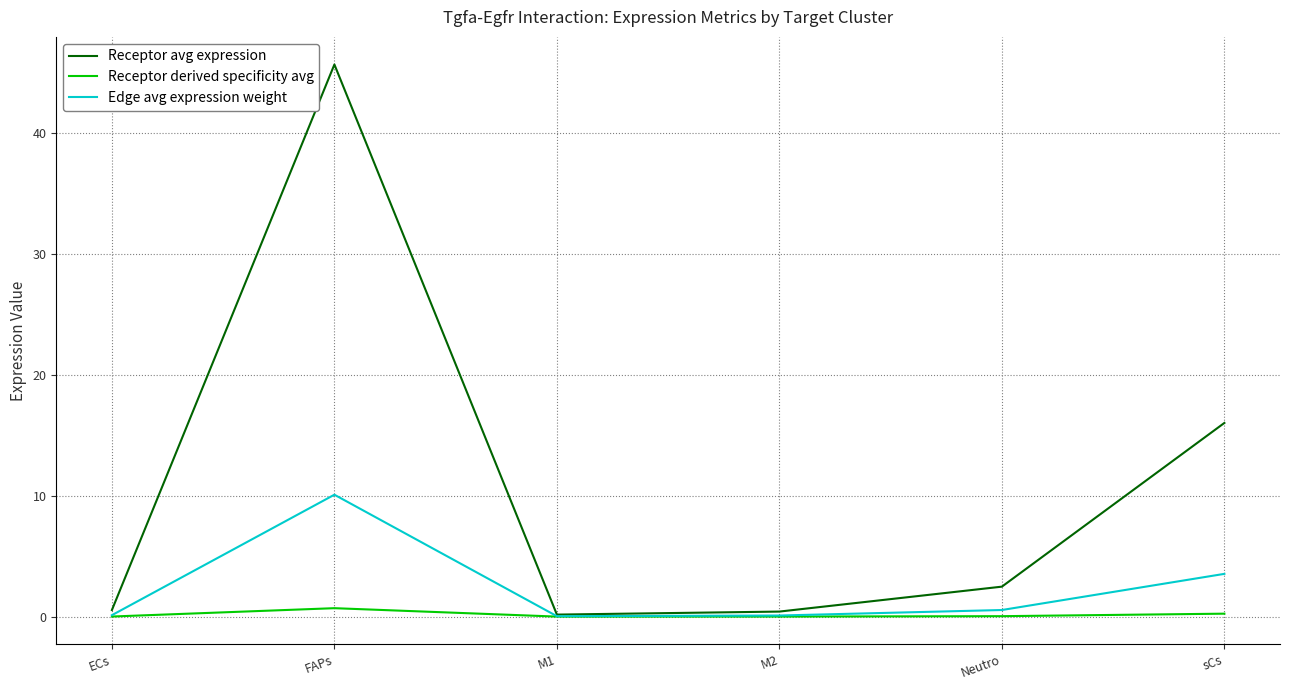

Which series has the largest total across all categories?

Receptor avg expression